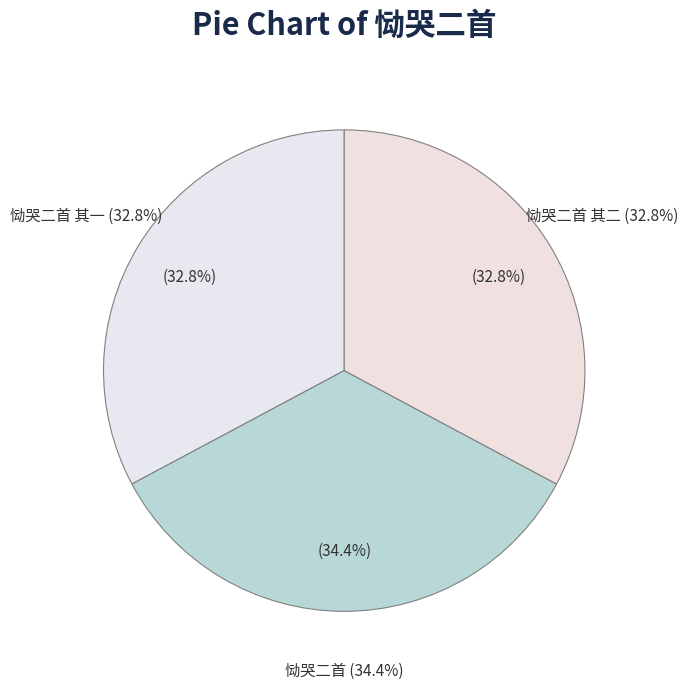

How many segments does this pie chart have?

3